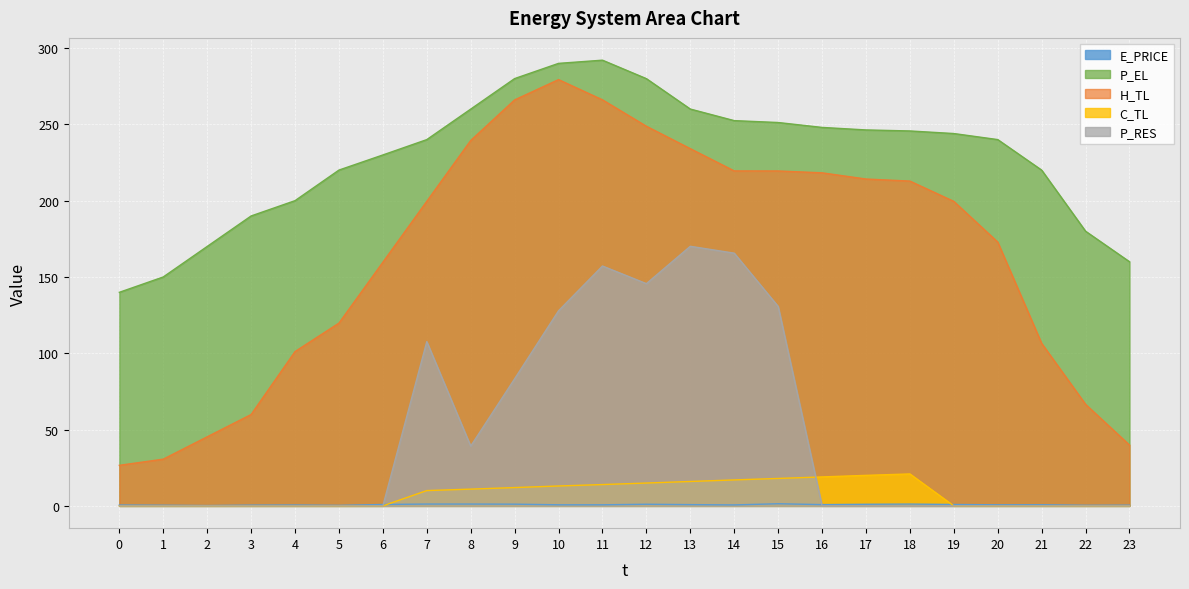

True or false: P_RES has a value of 90.3 at 16.

False